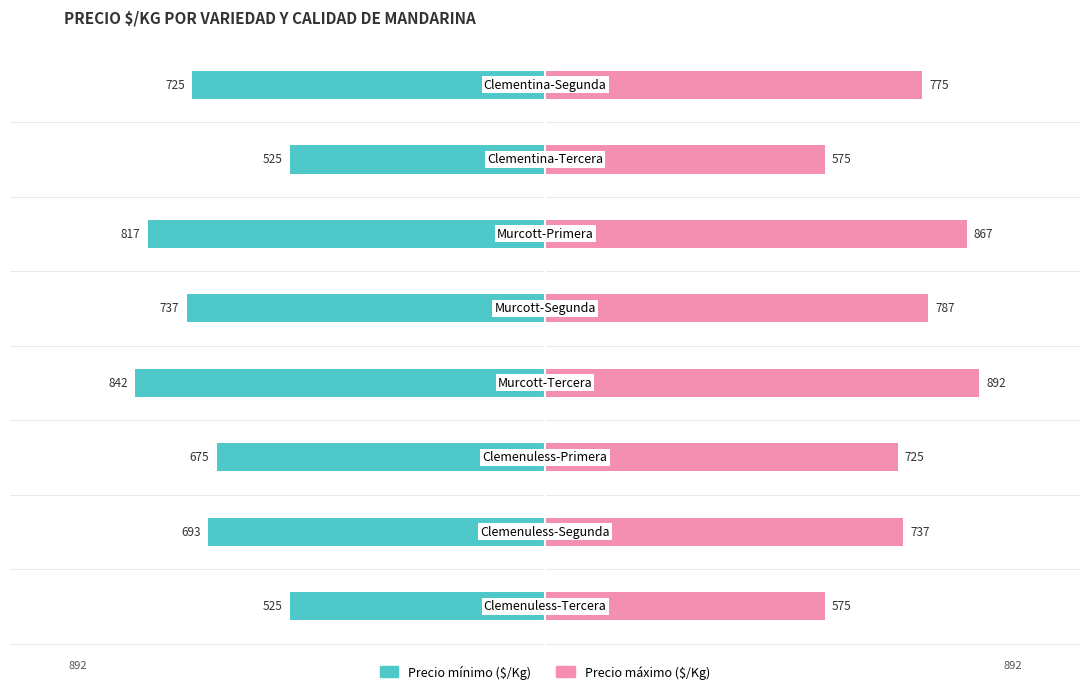

Is it true that Precio mínimo ($/Kg) equals -737 at −250?

True